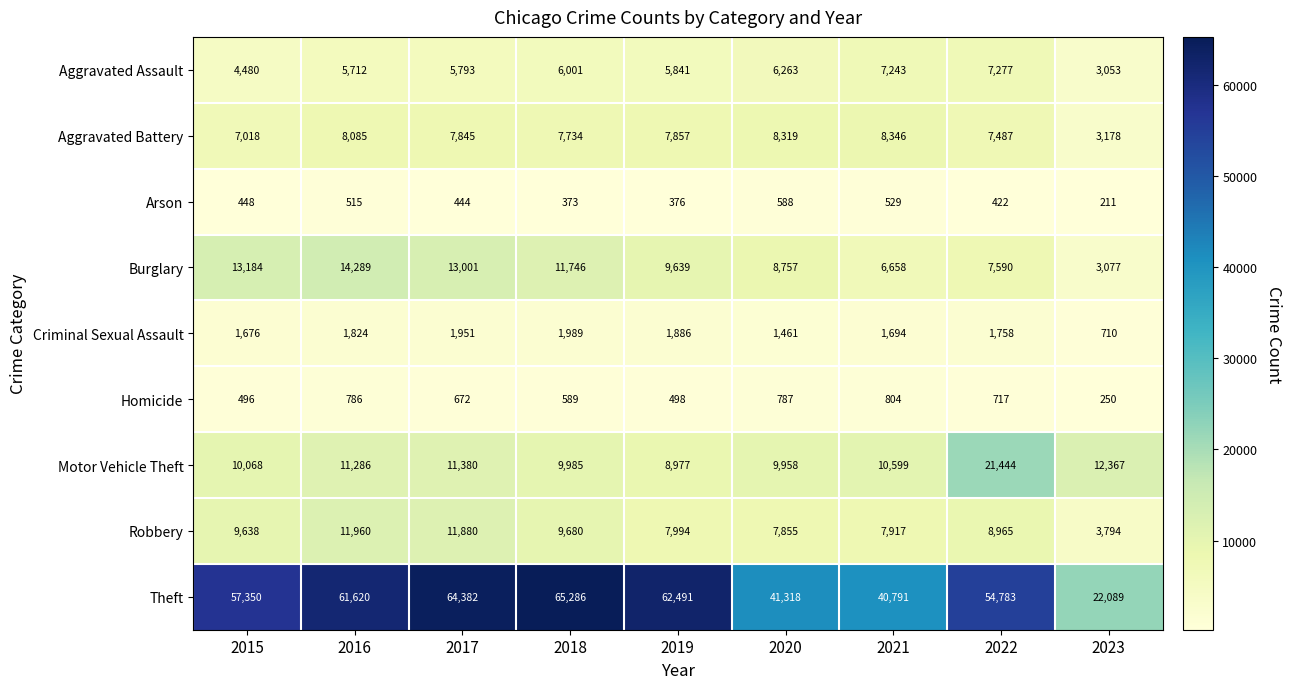

The Criminal Sexual Assault series shows 1758 at 2022. True or false?

True